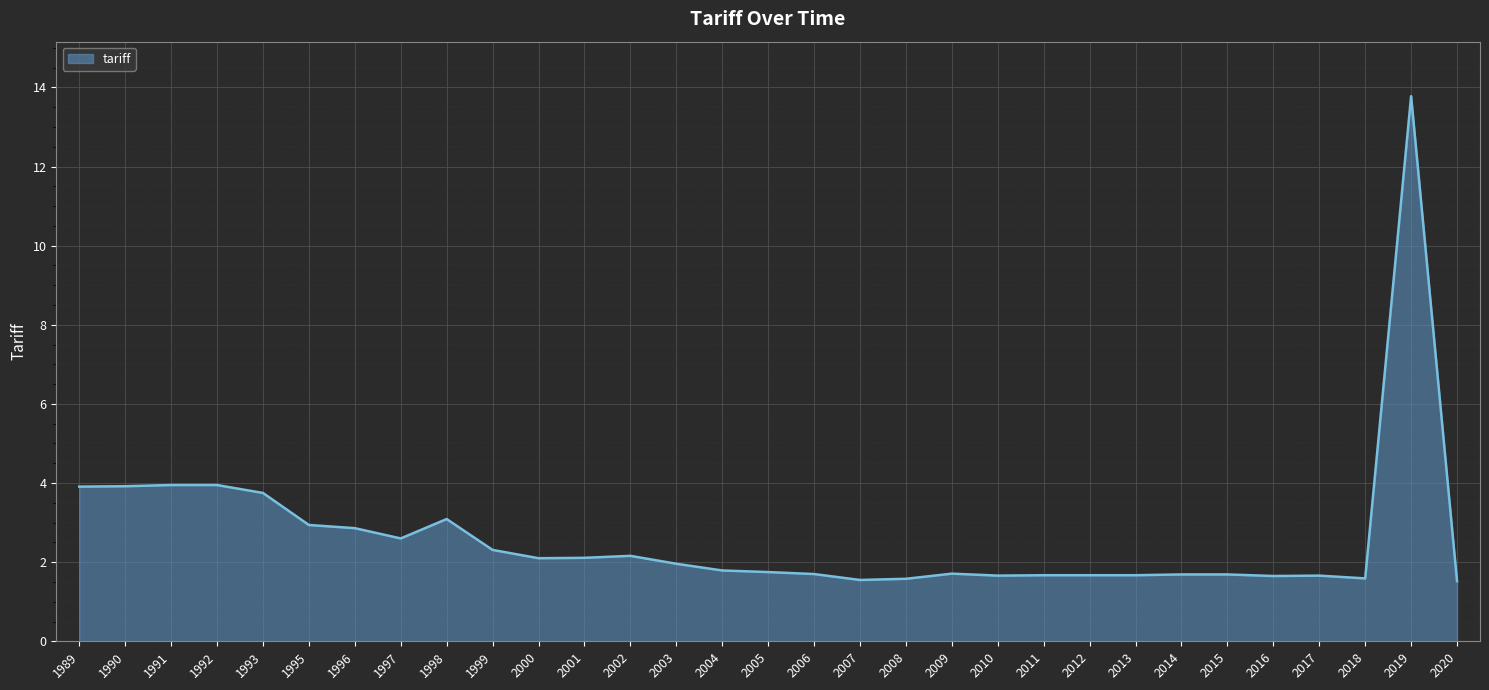

Is it true that the value at 2011 is 1.7?

True